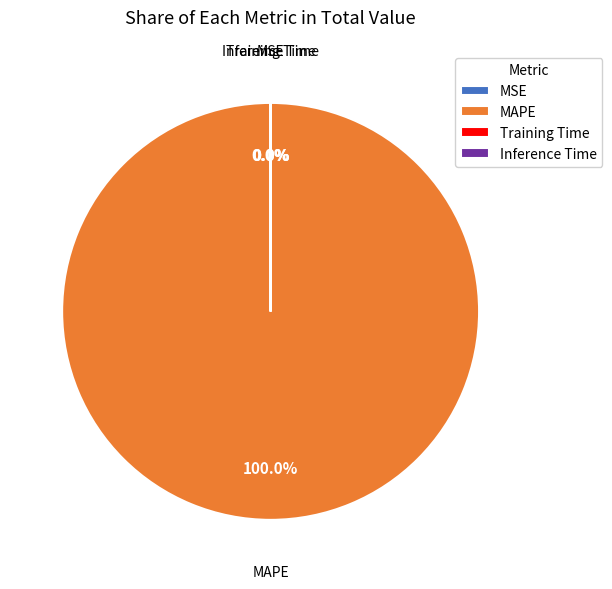

Which category has the biggest portion of the pie?

MAPE